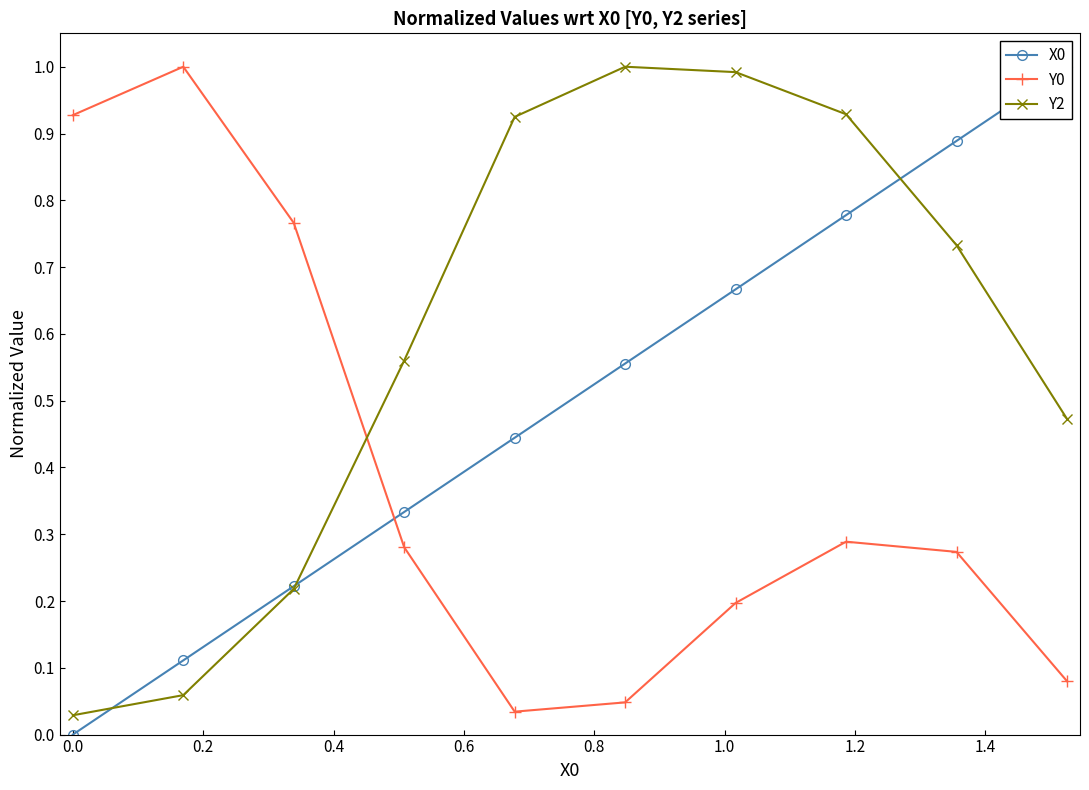

How many times do Y2 and Y0 cross each other?

1